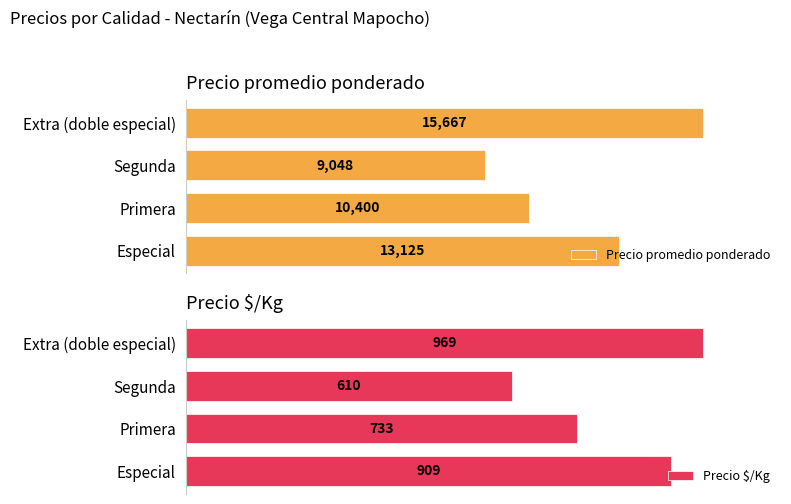

List the labels in order of Precio promedio ponderado value, smallest first.

Segunda, Primera, Especial, Extra (doble especial)